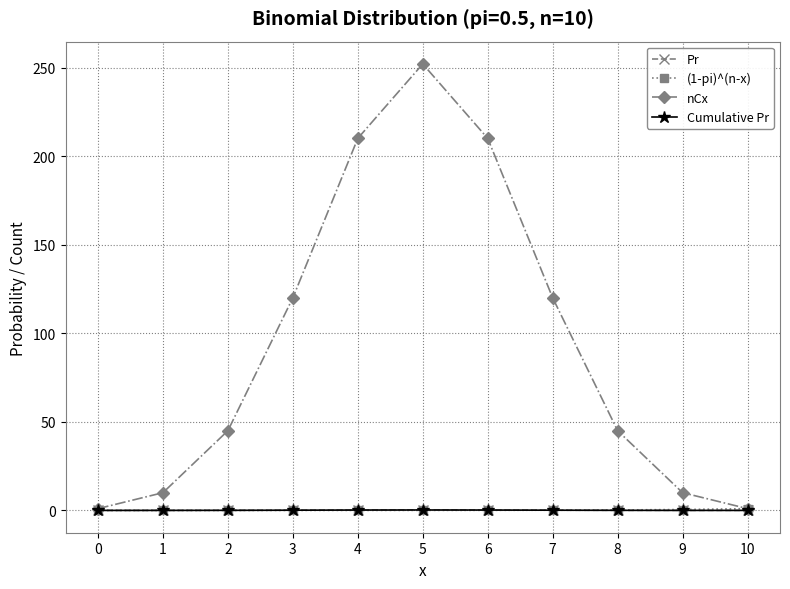

How many times do Cumulative Pr and (1-pi)^(n-x) cross each other?

1